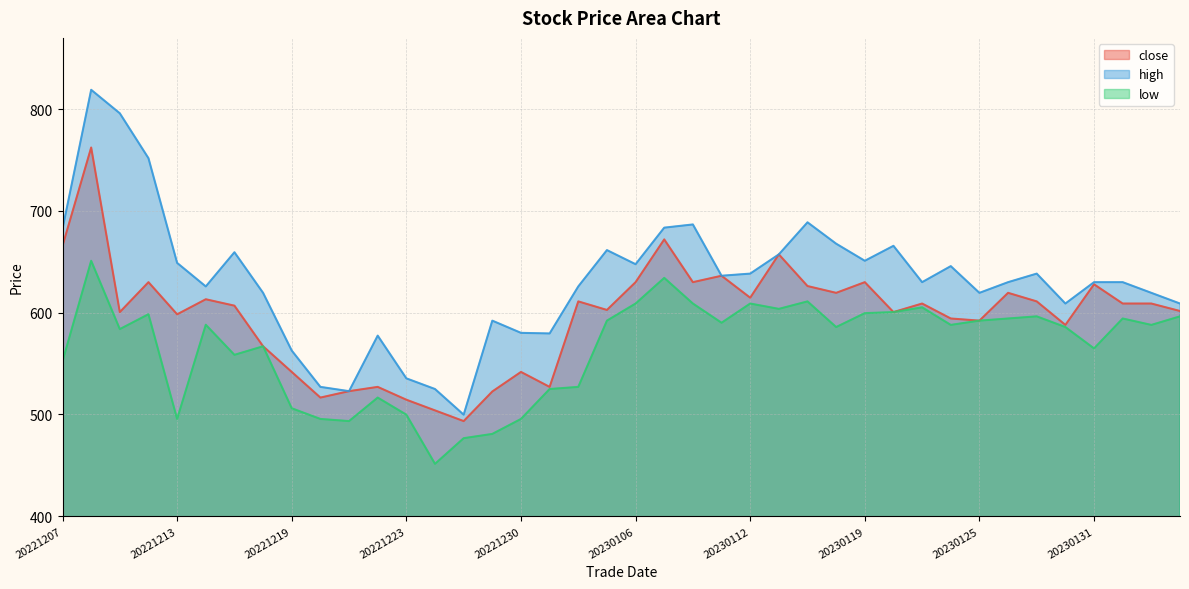

In low, how many points are higher than both neighbors (excluding endpoints)?

11